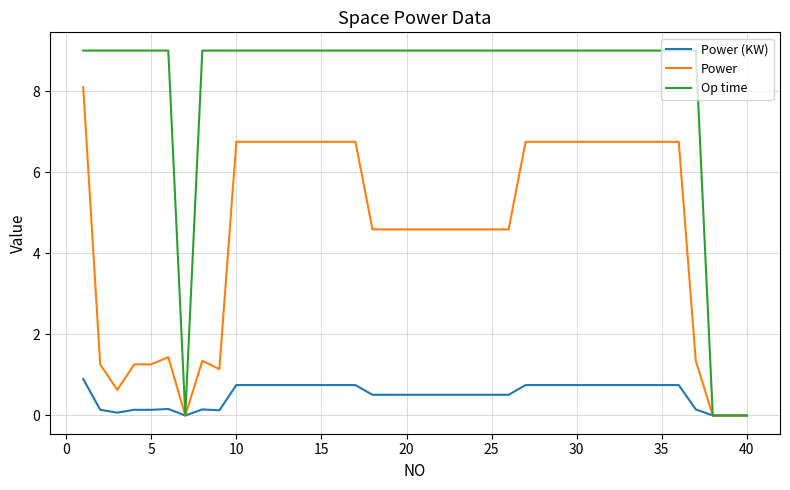

Which series has the largest range (max minus min)?

Op time